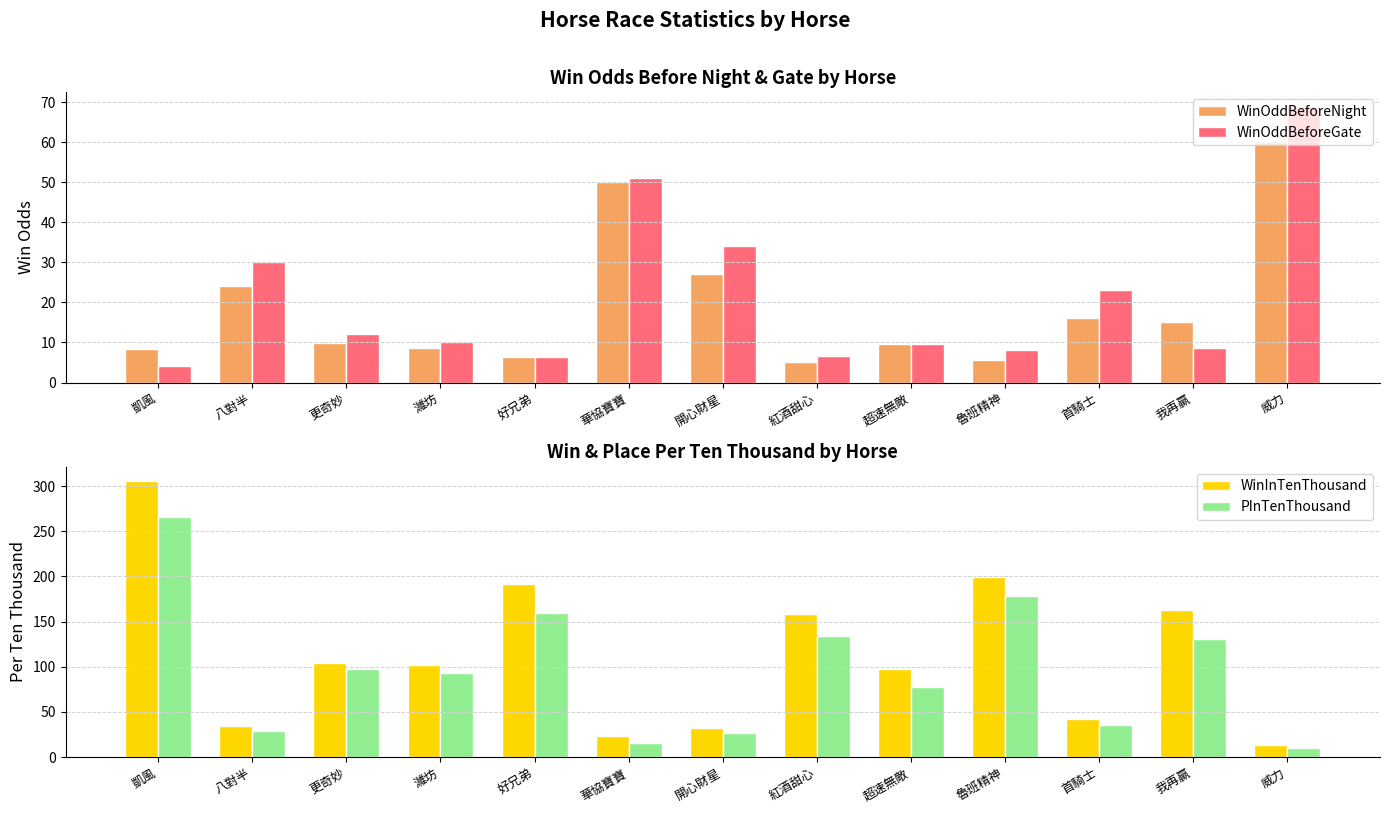

At 威力, list the series in order from smallest to largest.

PInTenThousand, WinInTenThousand, WinOddBeforeNight, WinOddBeforeGate